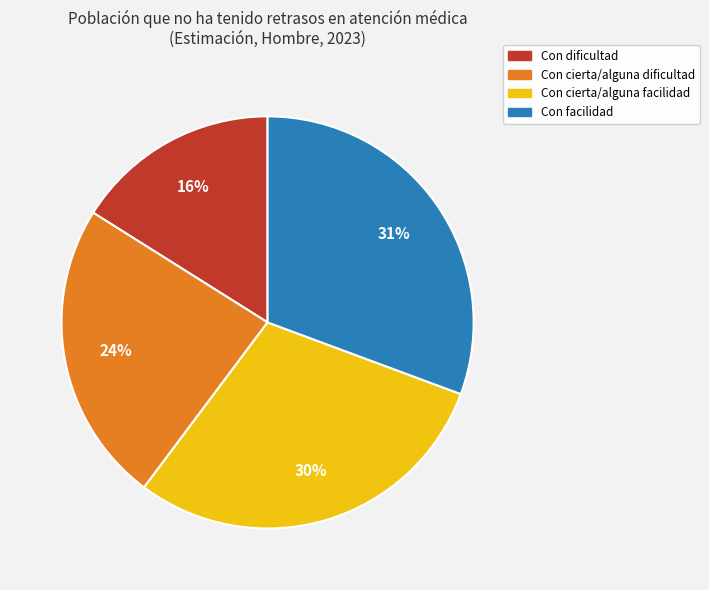

To the nearest percent, what percentage of the pie is Con cierta/alguna dificultad?

24%